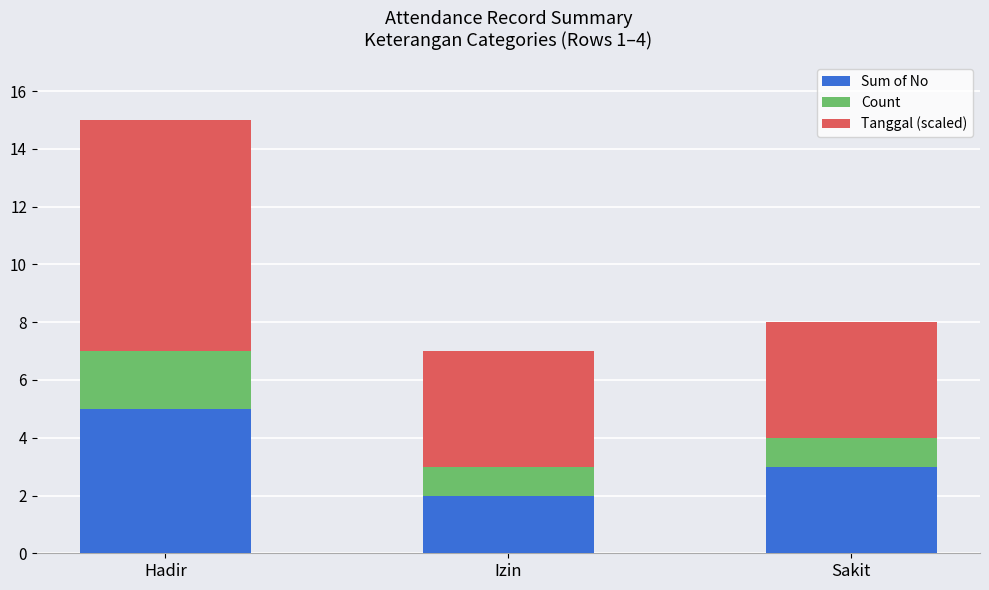

How many series are shown in this chart?

3